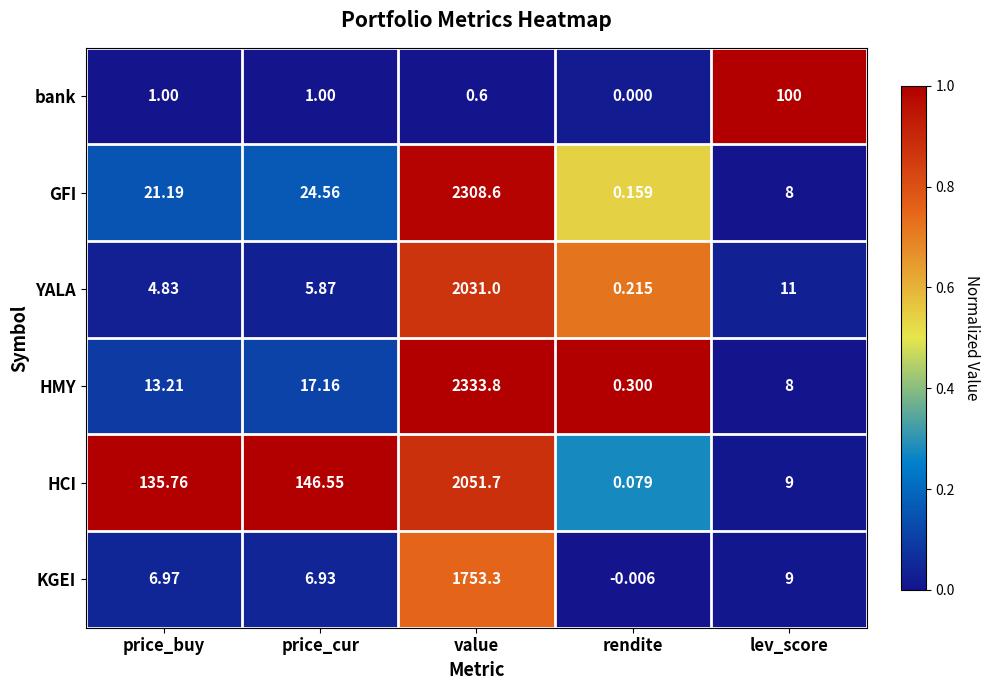

Where does the YALA series first go above 5?

price_cur